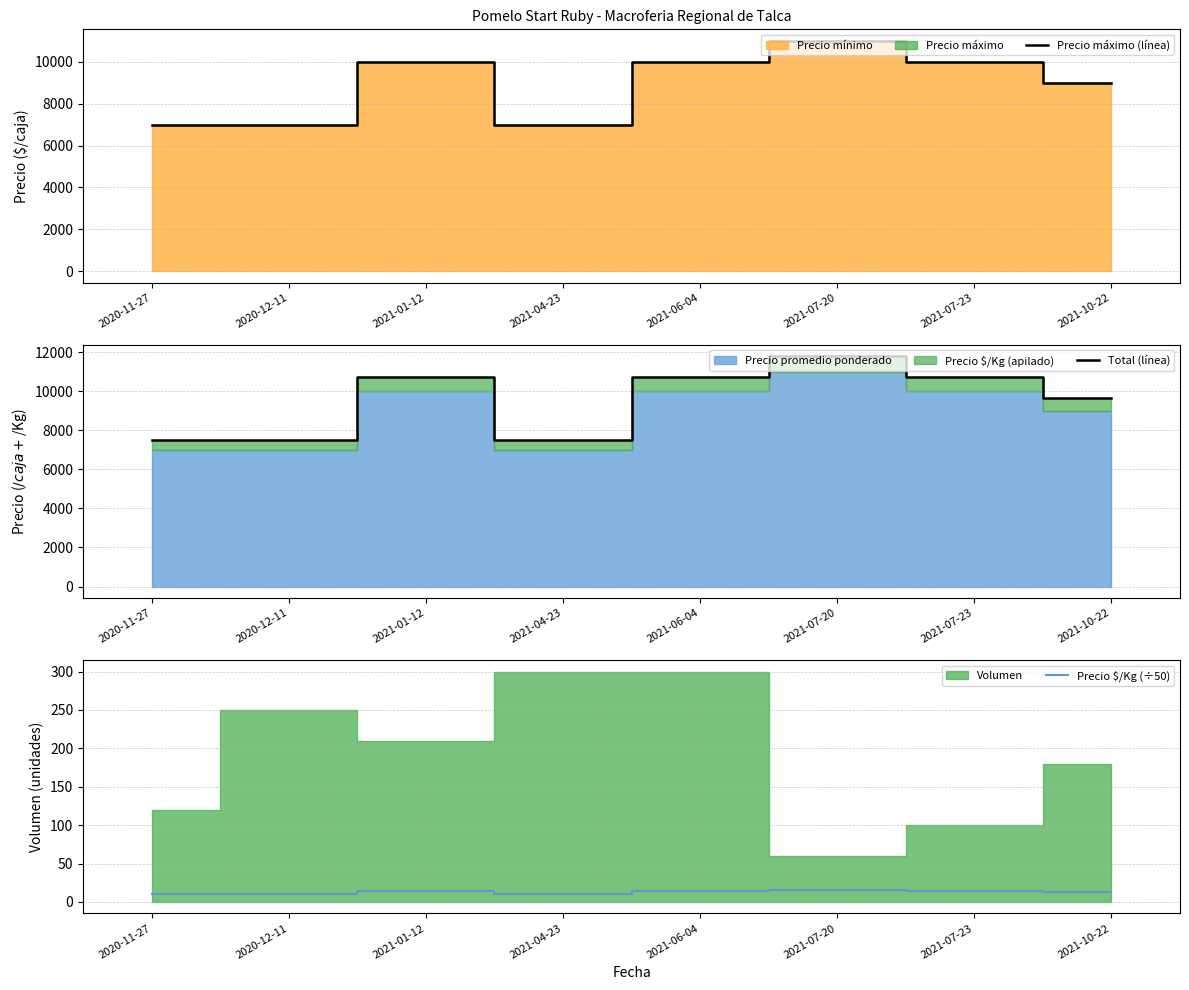

True or false: Precio máximo (línea) has more than 0 interior local peaks.

True